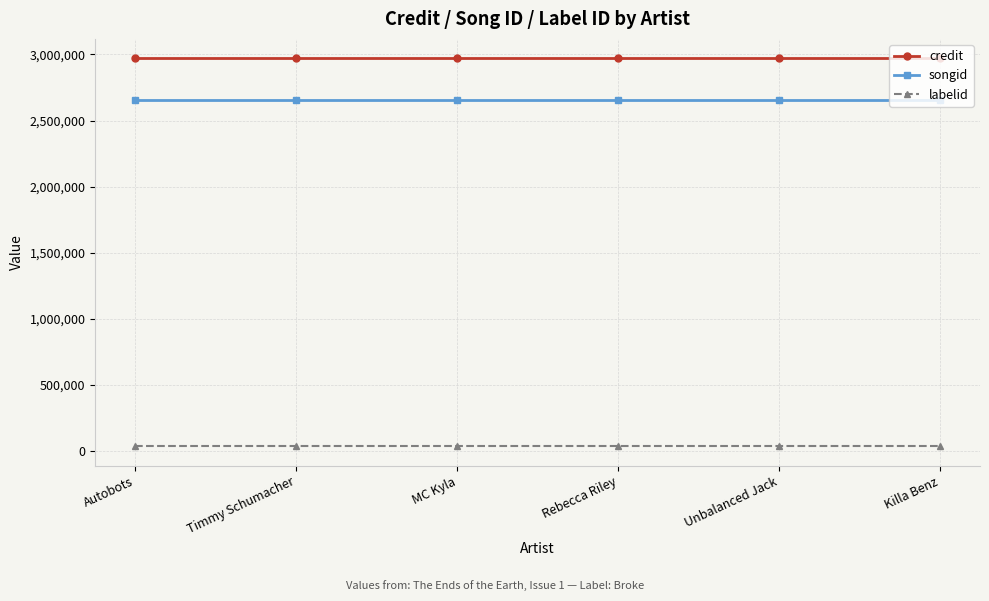

True or false: songid has a value of 2652397 at Killa Benz.

True